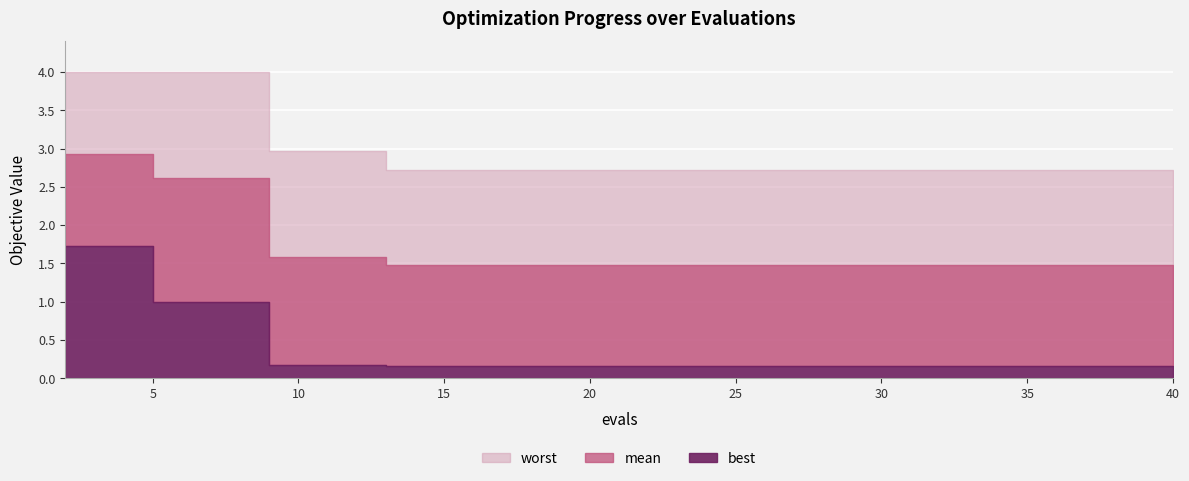

Is it true that mean equals 1.5 at 14?

True